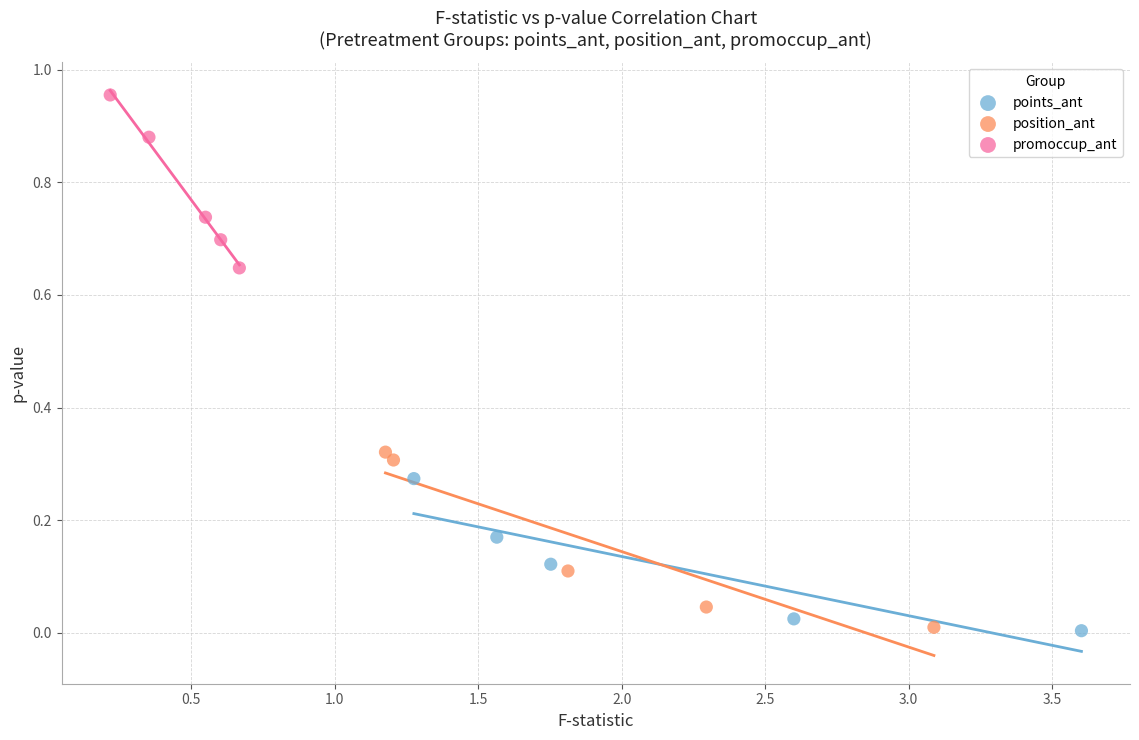

Which series contains the highest Y value?

promoccup_ant